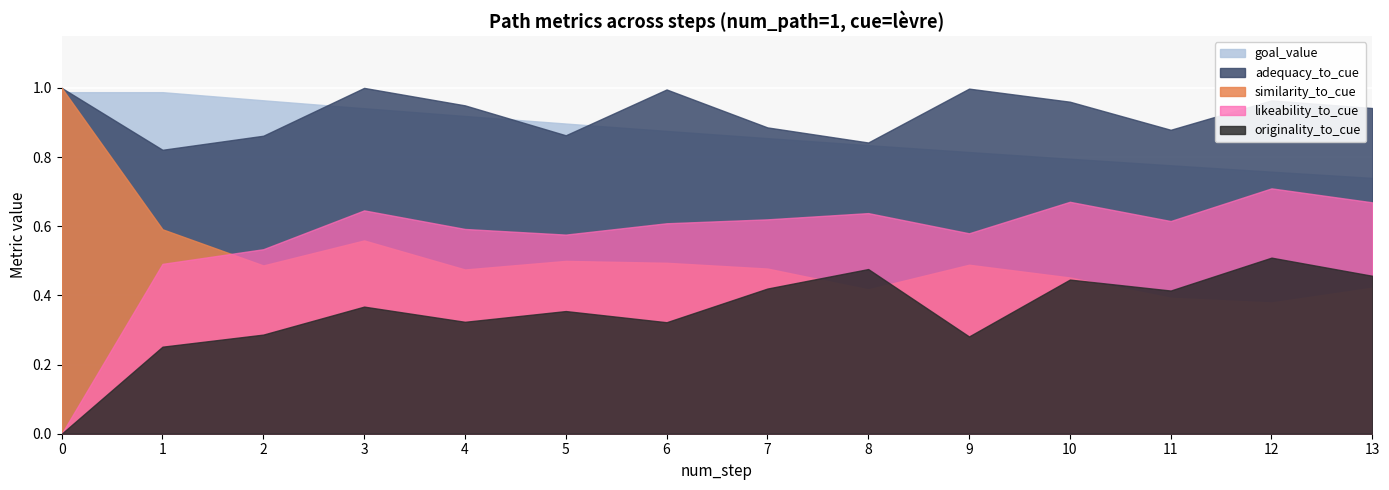

Rank the series at 12 from lowest to highest value.

similarity_to_cue, originality_to_cue, likeability_to_cue, goal_value, adequacy_to_cue